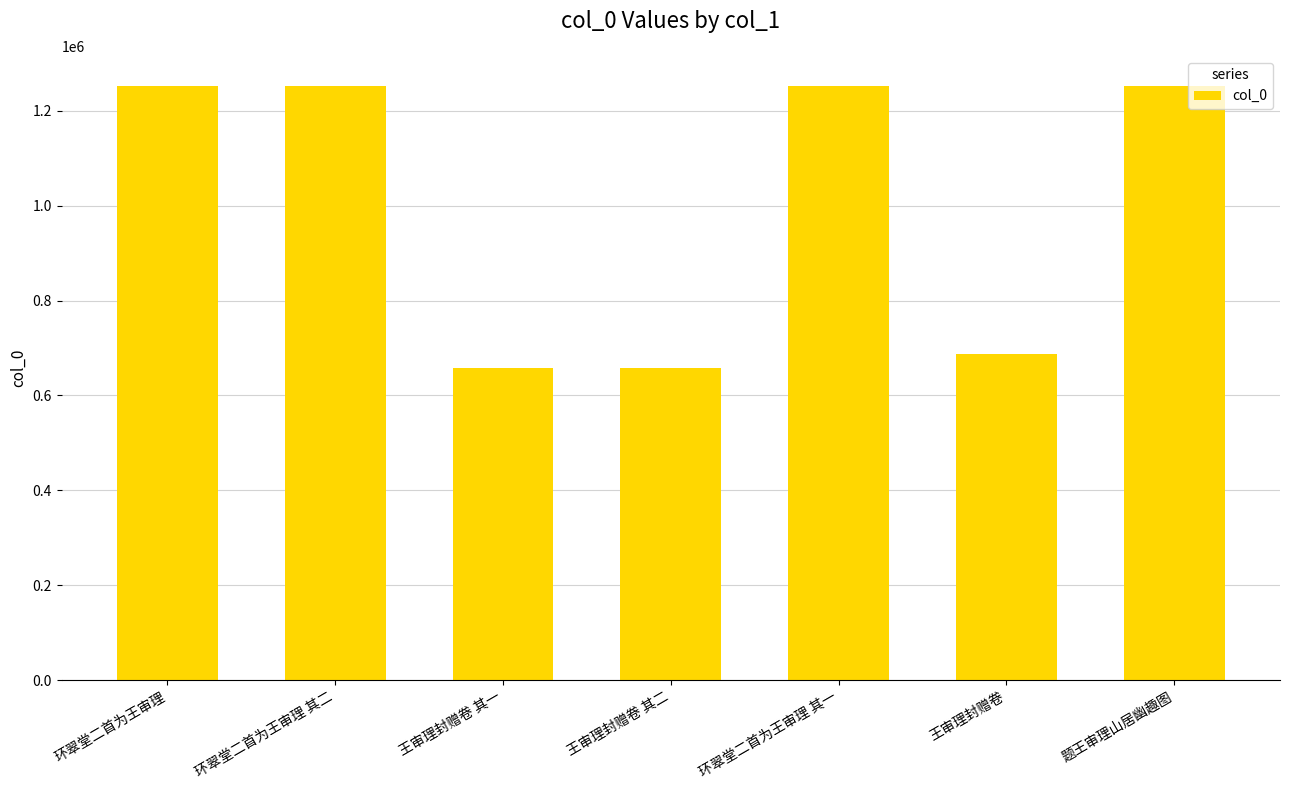

What is the label of the 2nd bar from the right?

王审理封赠卷